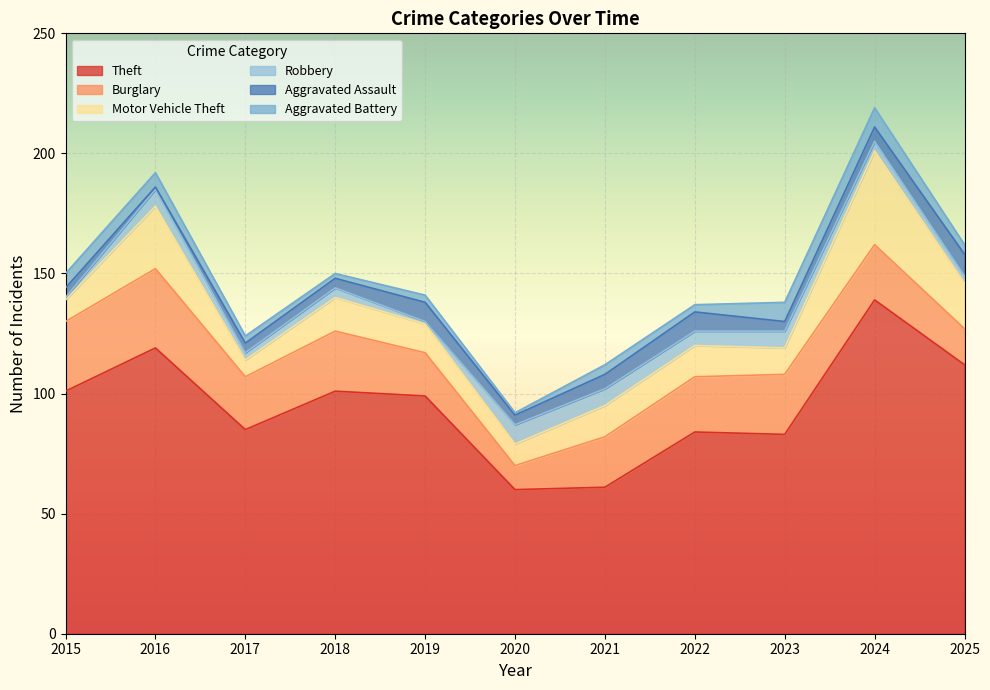

What is the average value of the Theft series?

95